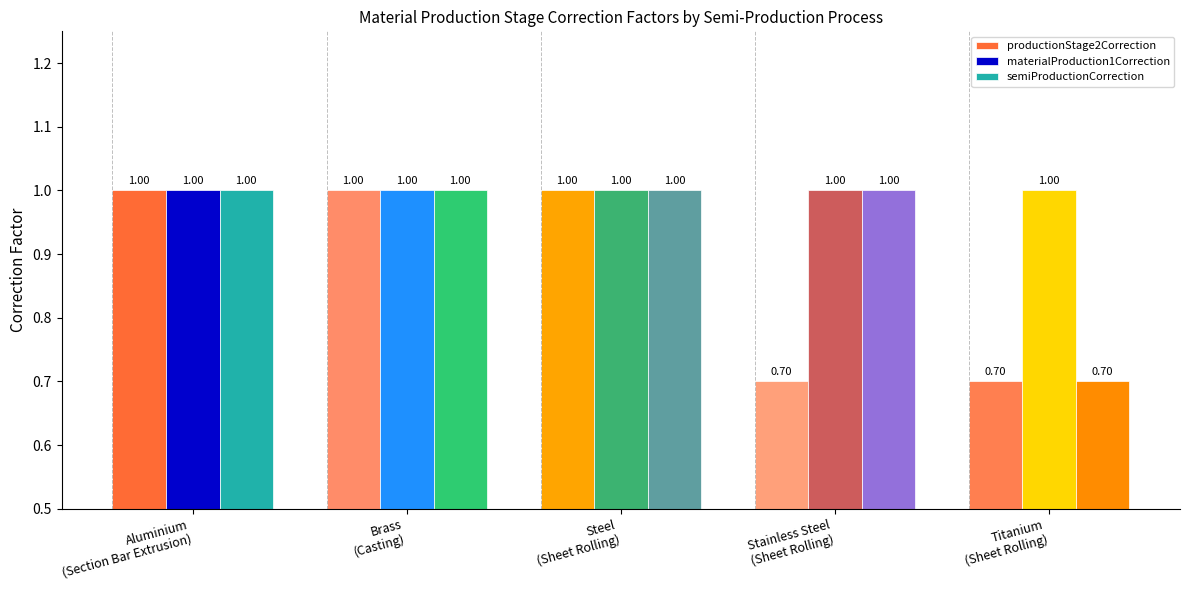

Which series changed the most between Steel
(Sheet Rolling) and Stainless Steel
(Sheet Rolling)?

productionStage2Correction